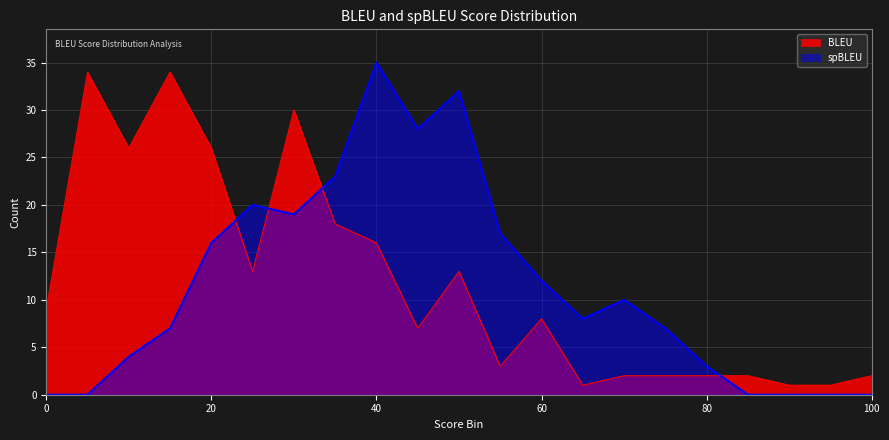

List the series in order of their peak value, lowest first.

BLEU, spBLEU